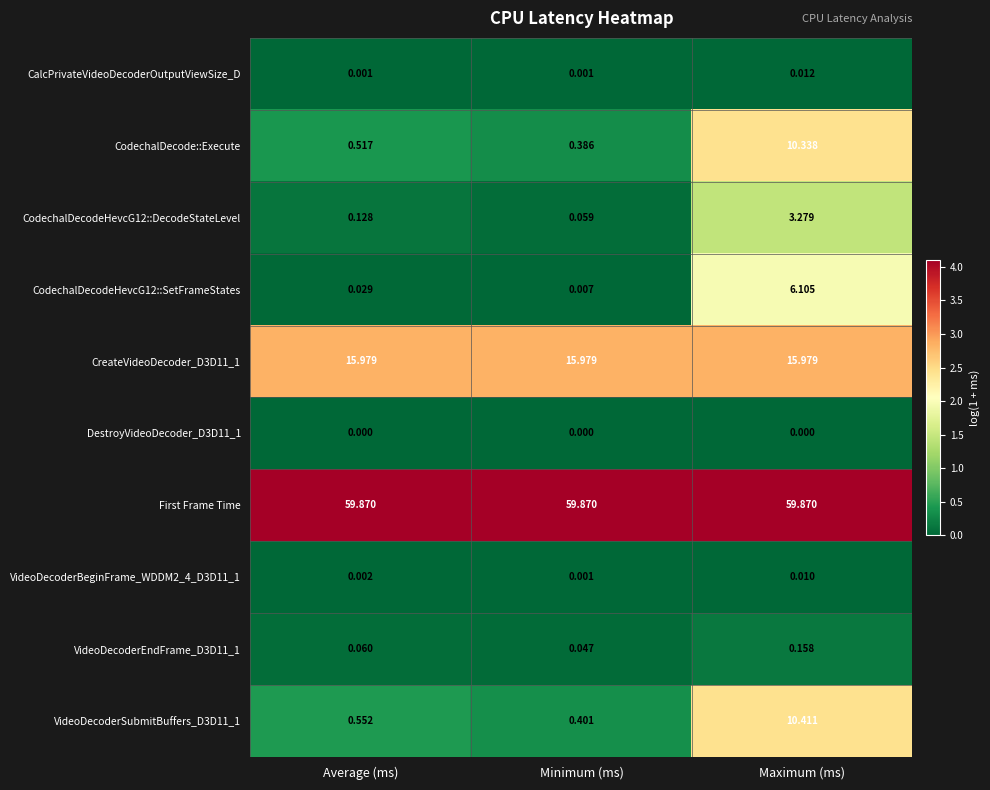

Rank the categories by VideoDecoderEndFrame_D3D11_1 value from lowest to highest.

Minimum (ms), Average (ms), Maximum (ms)